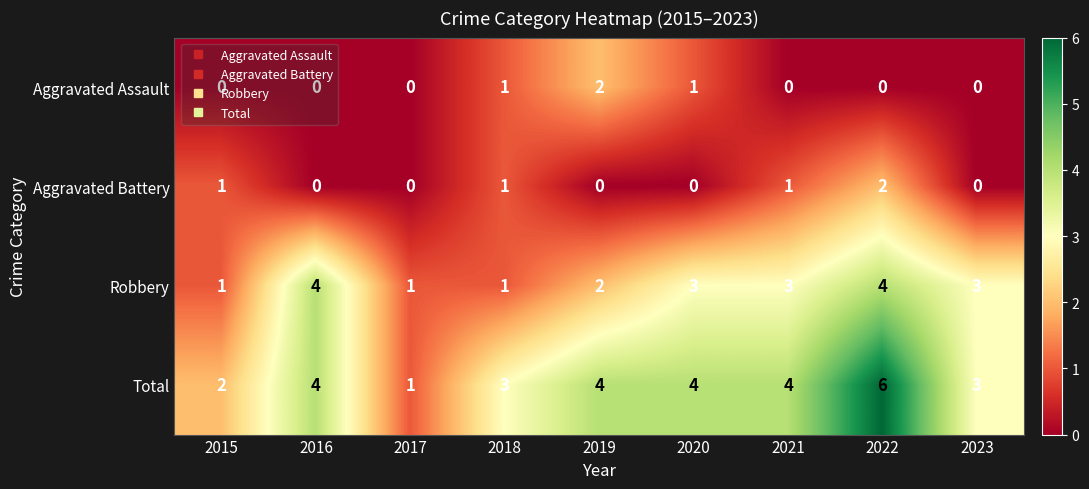

Which series has the largest total across all categories?

Total